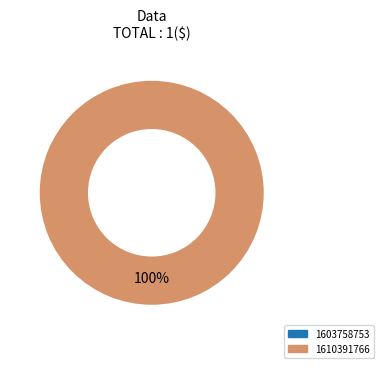

Which slice is the largest?

1610391766